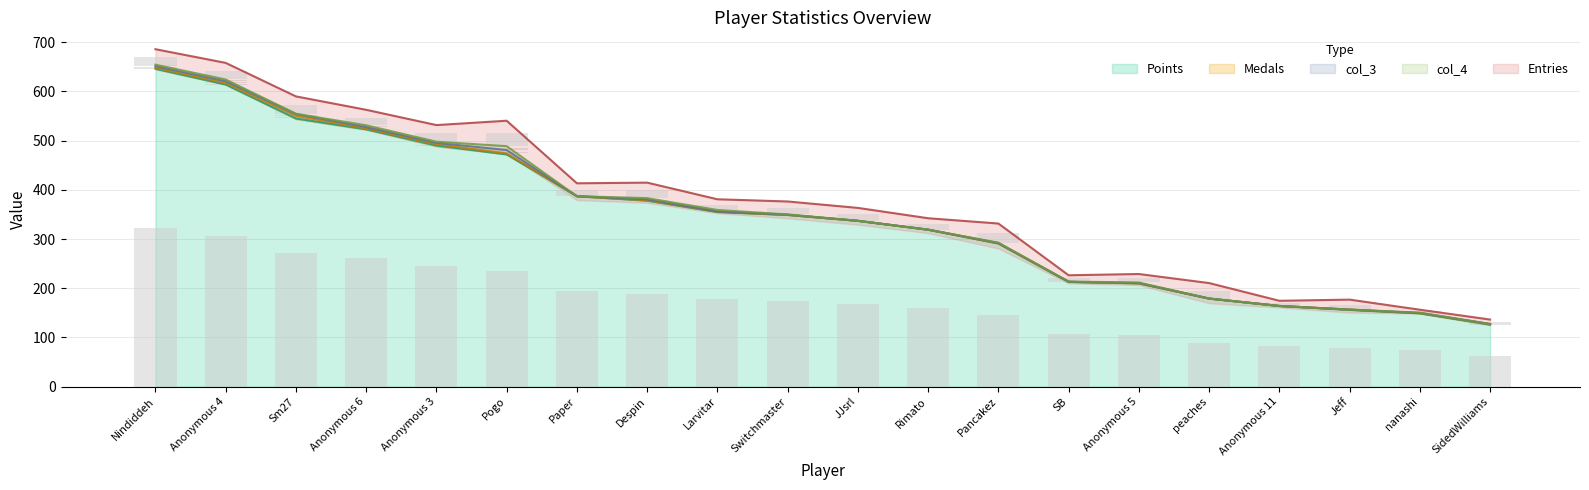

What is the label of the 9th bar from the left?

Larvitar